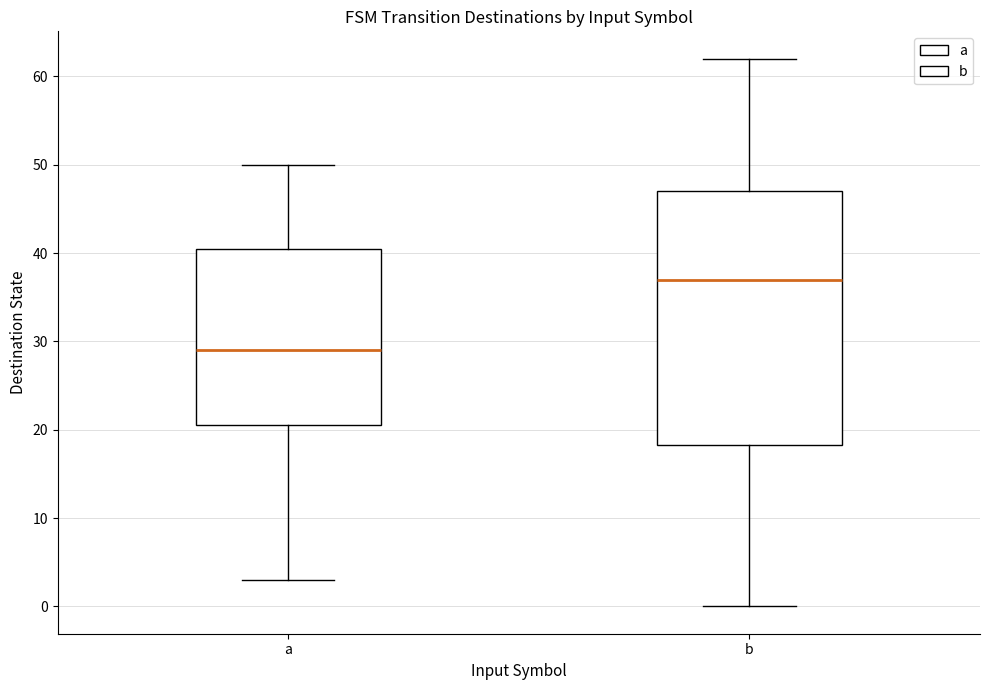

Comparing the boxes themselves (not the whiskers), which one is the tallest?

b